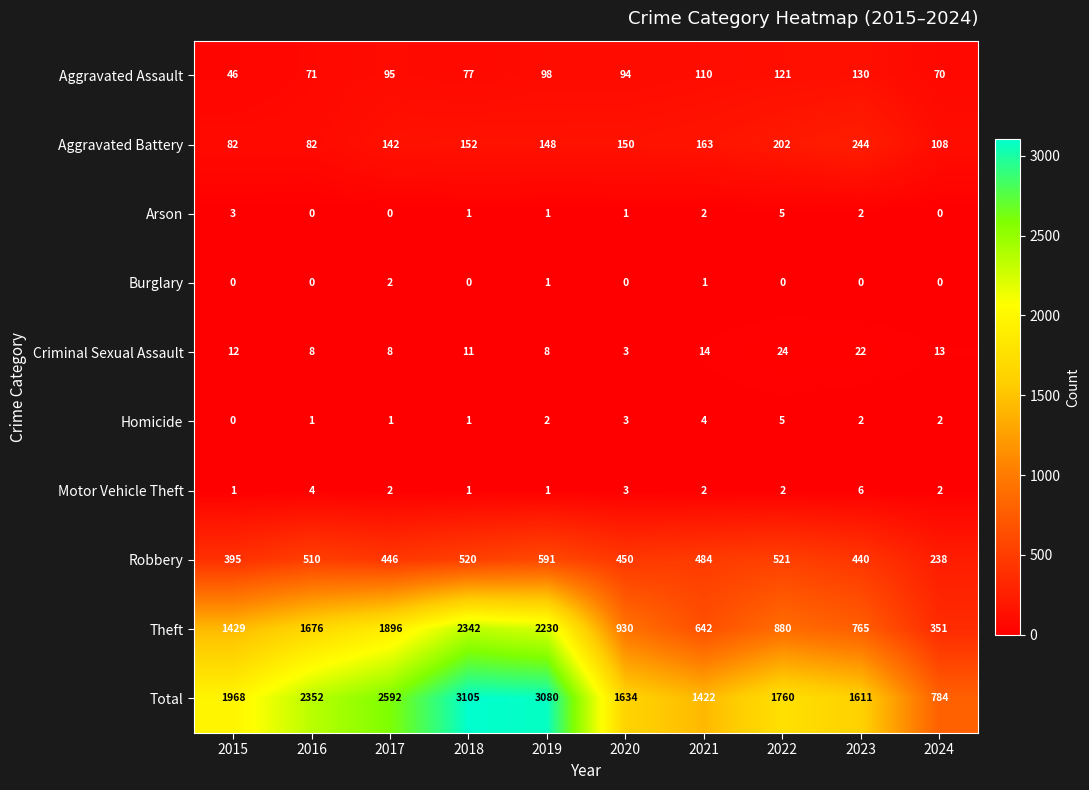

Which series has the largest total across all categories?

Total